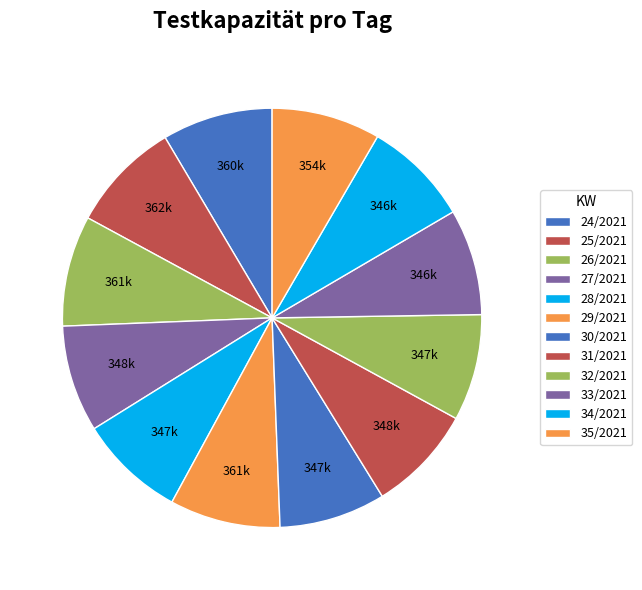

What percentage is the 35/2021 slice, to the nearest percent?

8%